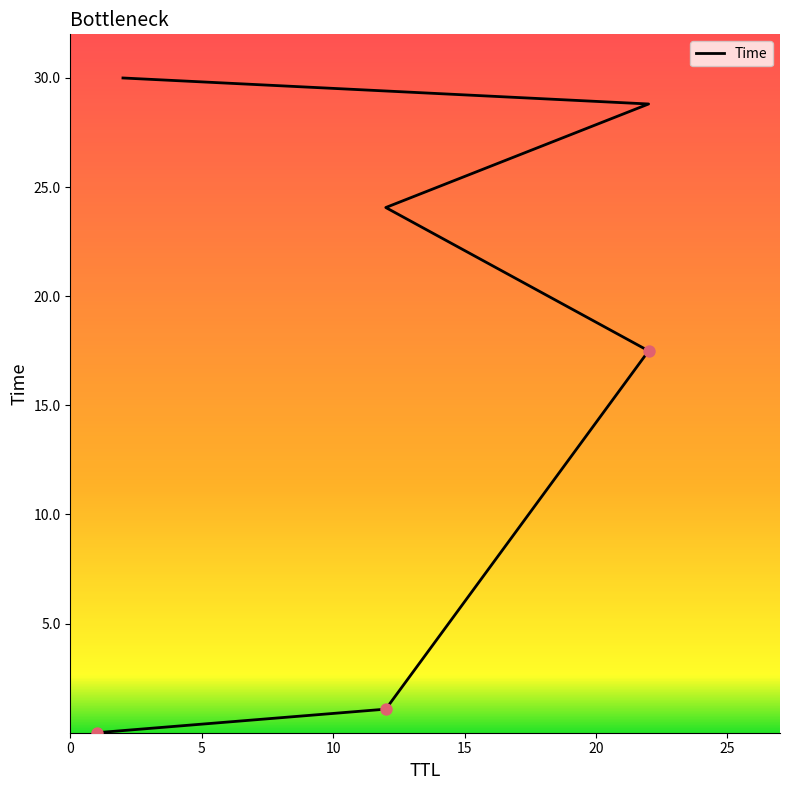

Approximately how many times larger is the value at 12 compared to 12?

22.3